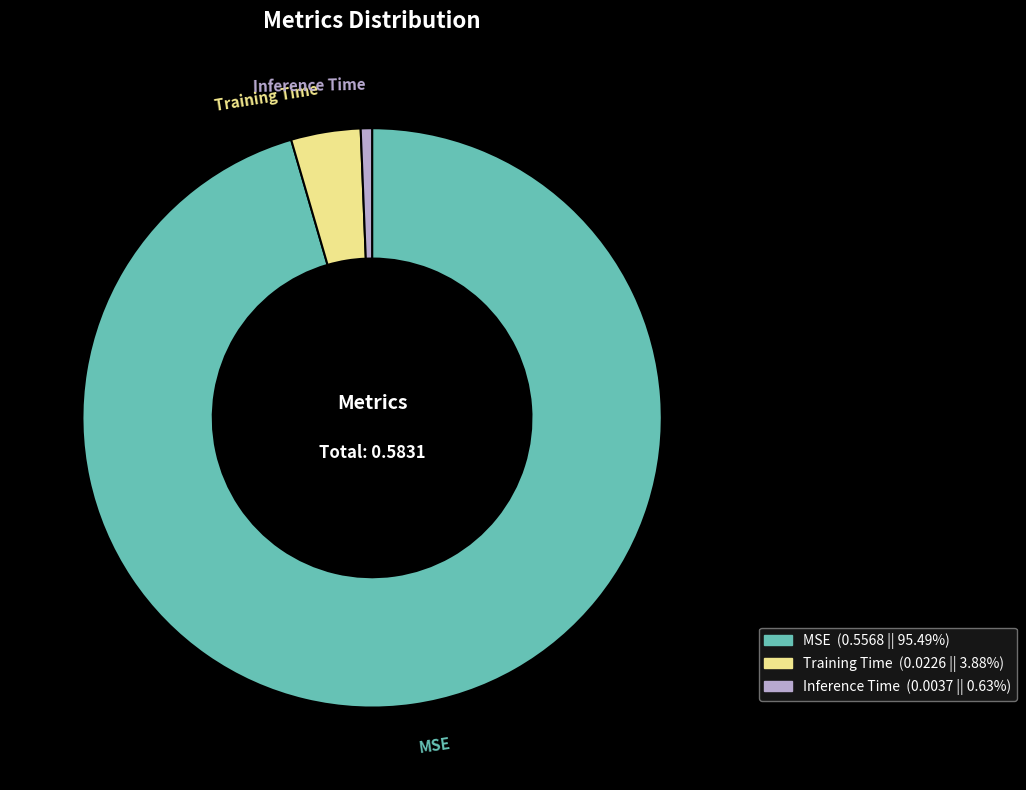

How many slices are in this pie chart?

3